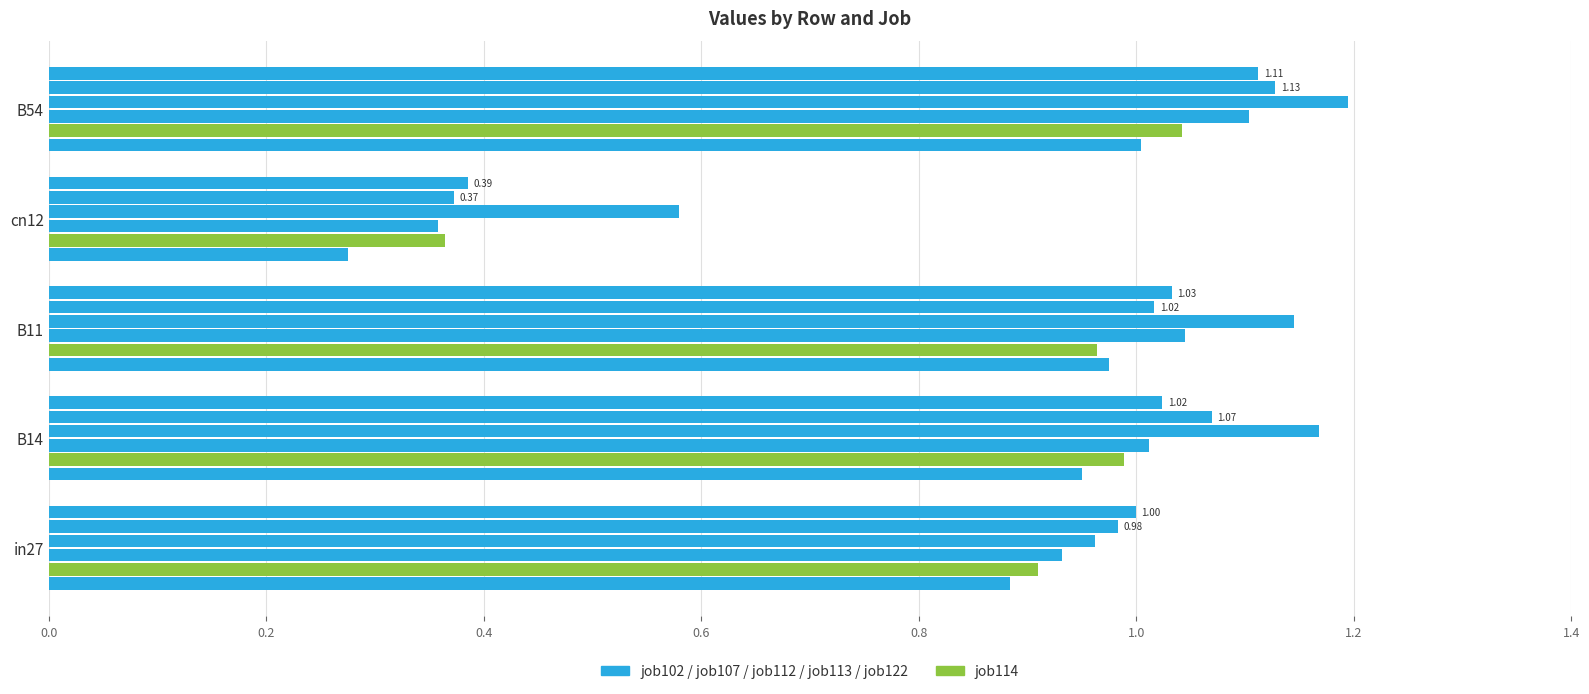

Count the number of data series in this chart.

6